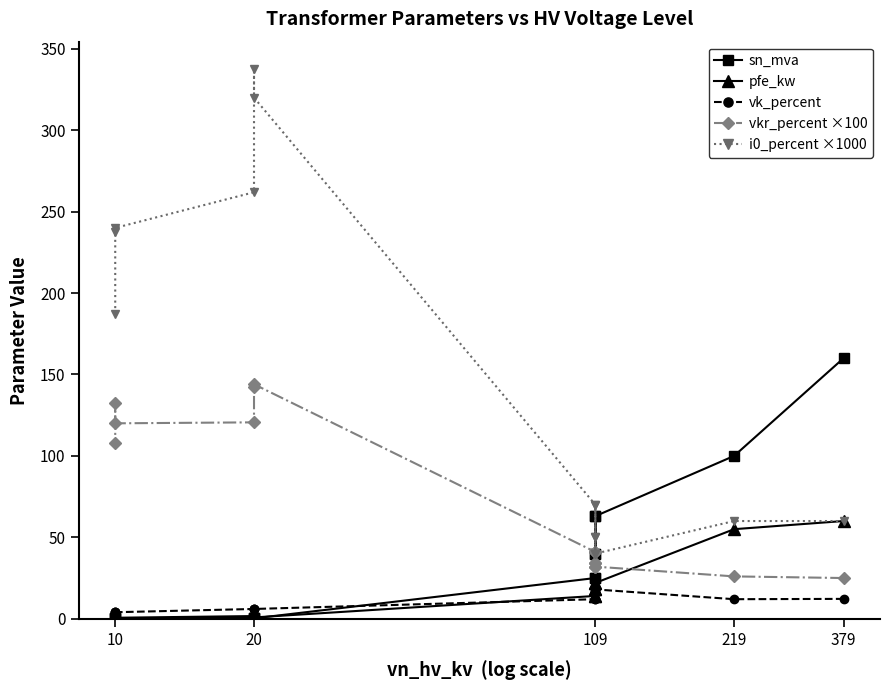

How many data points in sn_mva are less than 25?

6